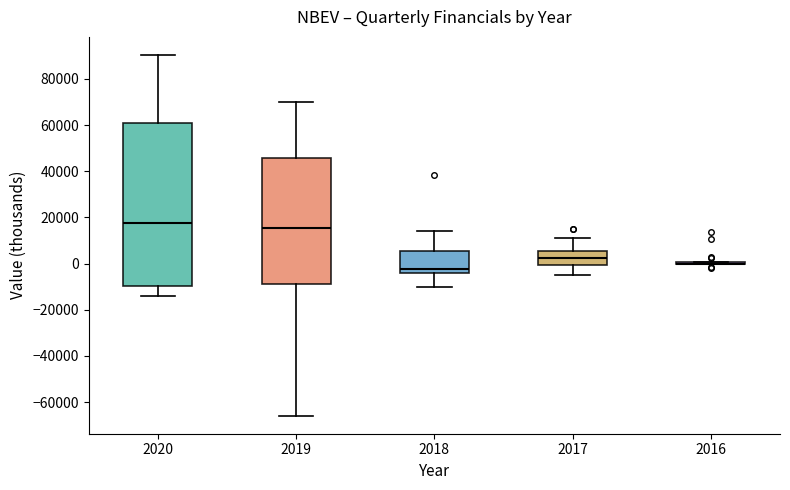

Reading left to right, read every box against the y-axis: the position of its median line, the range the box covers, and the ends of its whiskers. The values are not printed on the chart, so give them approximately, as read against the axis.

2020: median 18000, box -10000 to 60000, whiskers -14000 to 90000
2019: median 16000, box -10000 to 46000, whiskers -66000 to 70000
2018: median -2000, box -4000 to 6000, whiskers -10000 to 14000
2017: median 2000, box 0 to 6000, whiskers -4000 to 12000
2016: box collapsed to a line at 0, whiskers 0 to 0